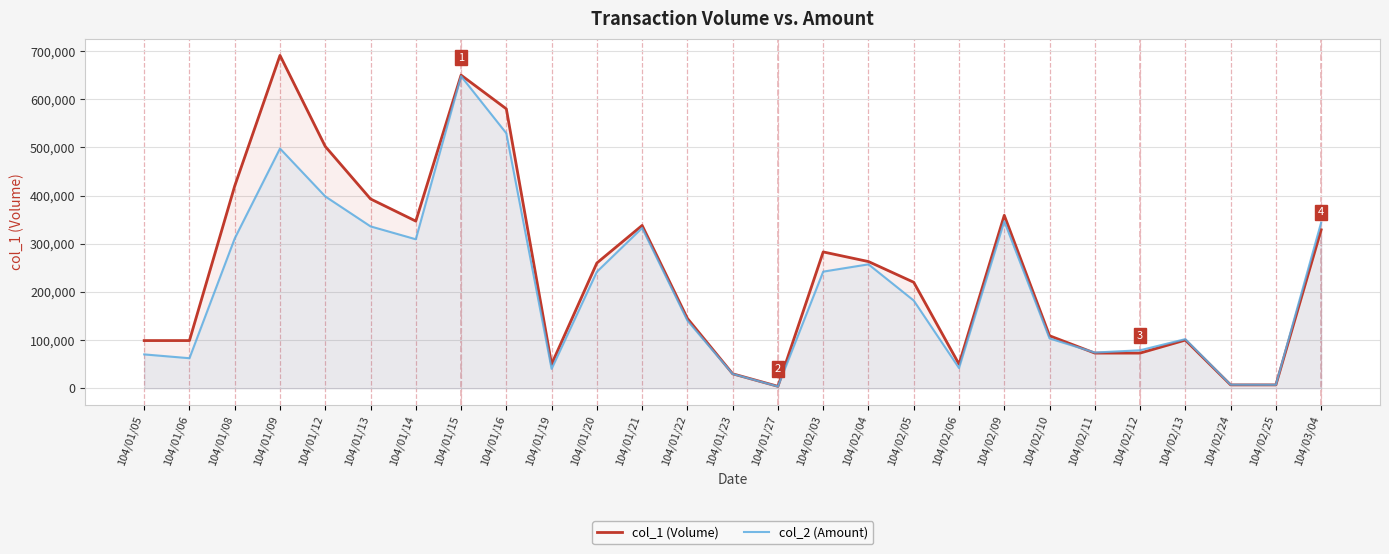

What is the label of the 2nd point from the right?

104/02/25